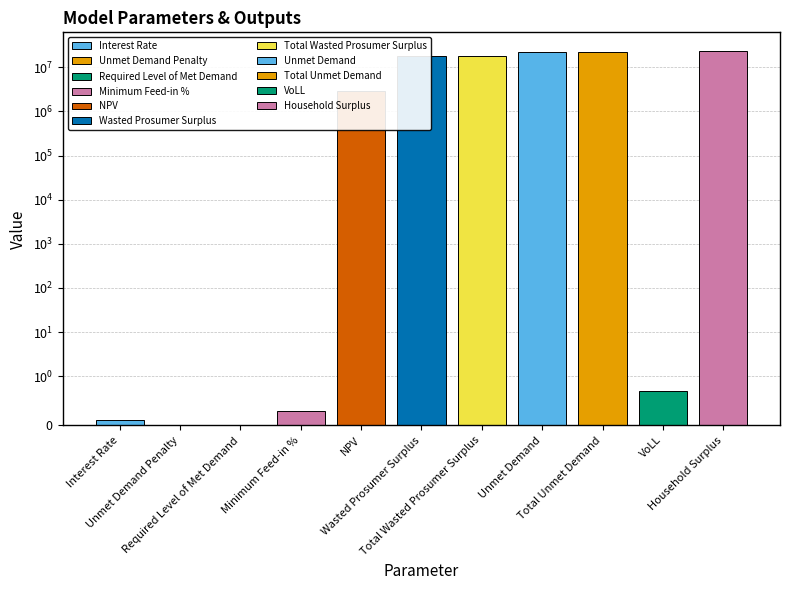

What is the difference between the values at Unmet Demand and NPV?

19720029.0